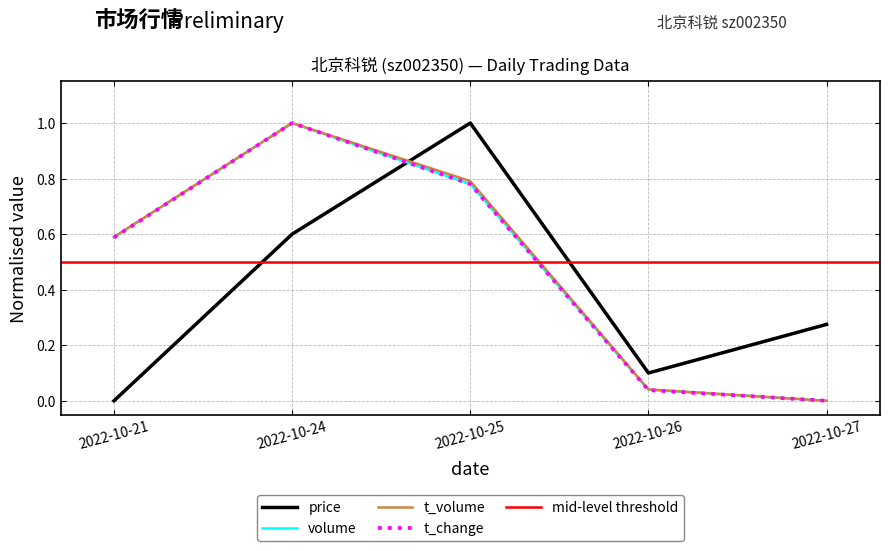

Is the value of t_volume at 2022-10-26 greater than the value of t_change at 2022-10-25?

No